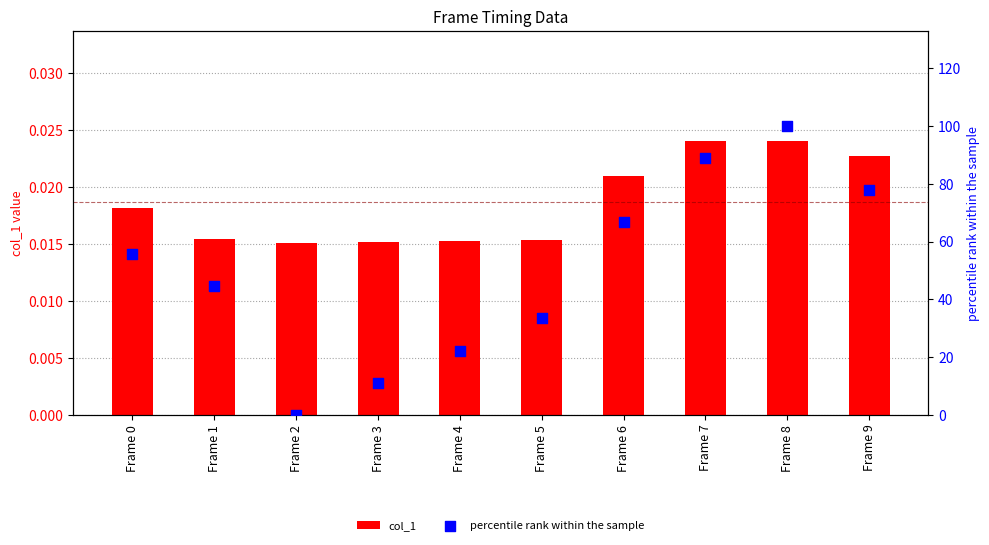

Which series reaches the maximum Y coordinate?

percentile rank within the sample